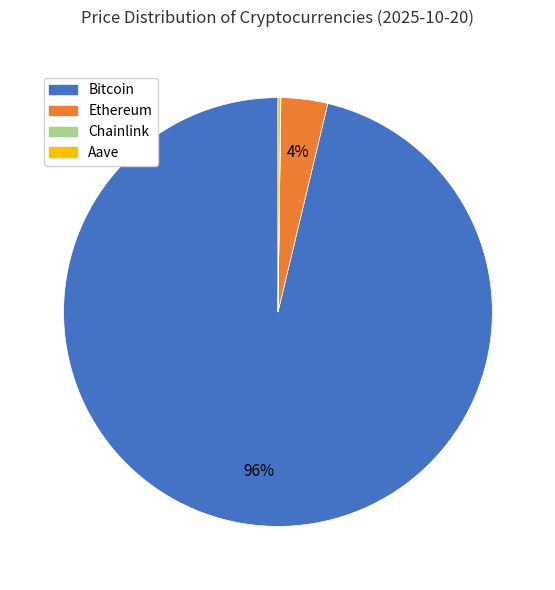

To the nearest percent, what is the average slice percentage?

25%